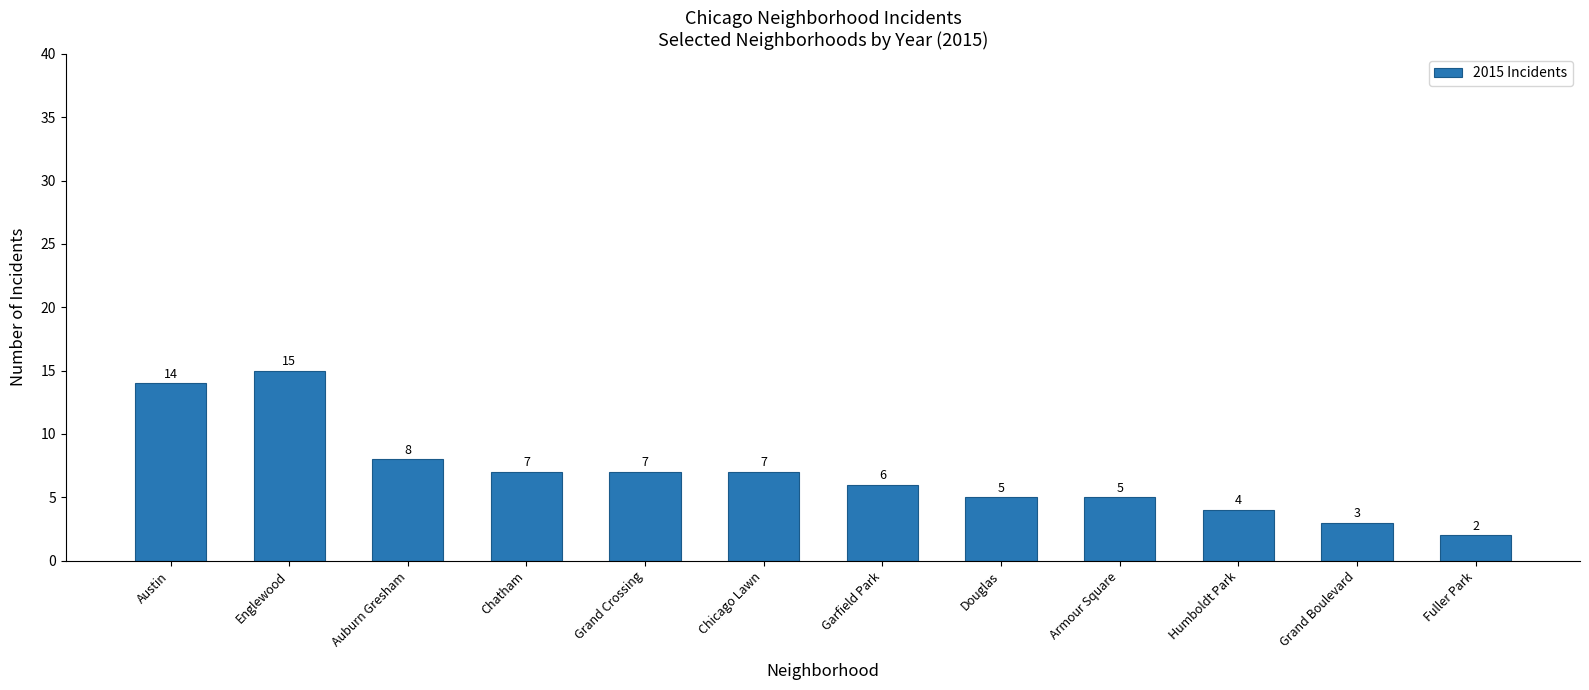

What is the smallest value displayed?

2